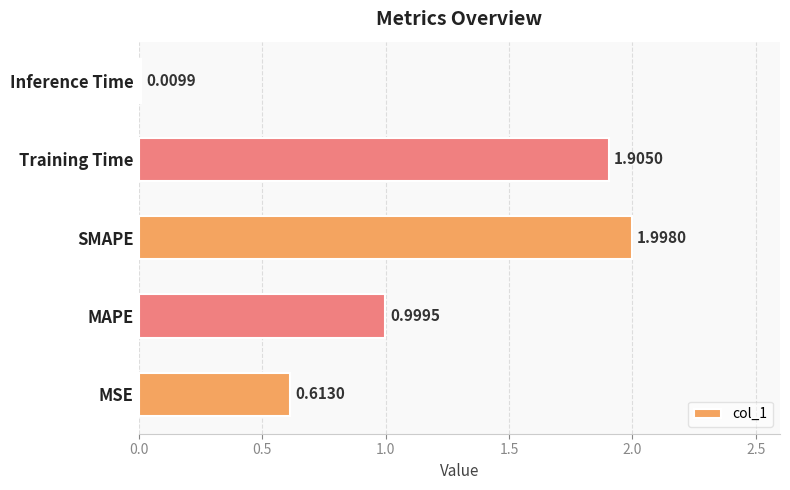

At which label is the value closest to 1?

MAPE